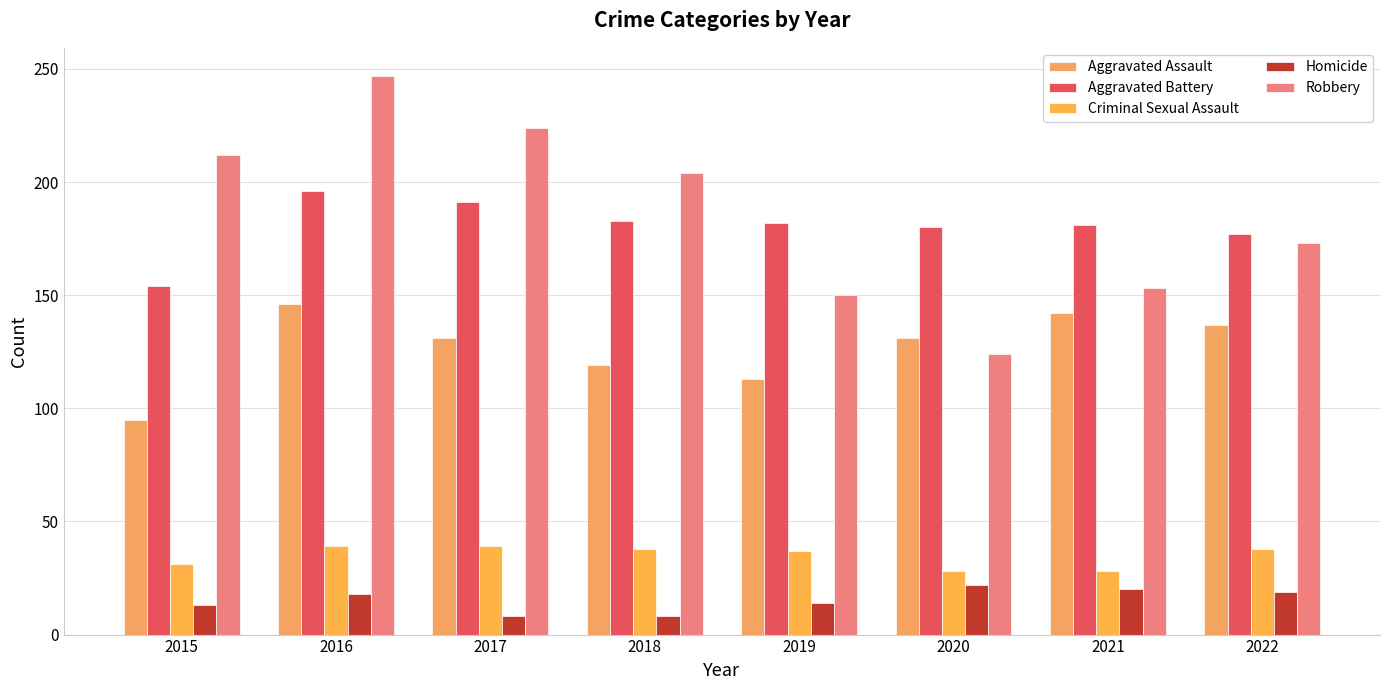

Count the number of categories in the chart.

8